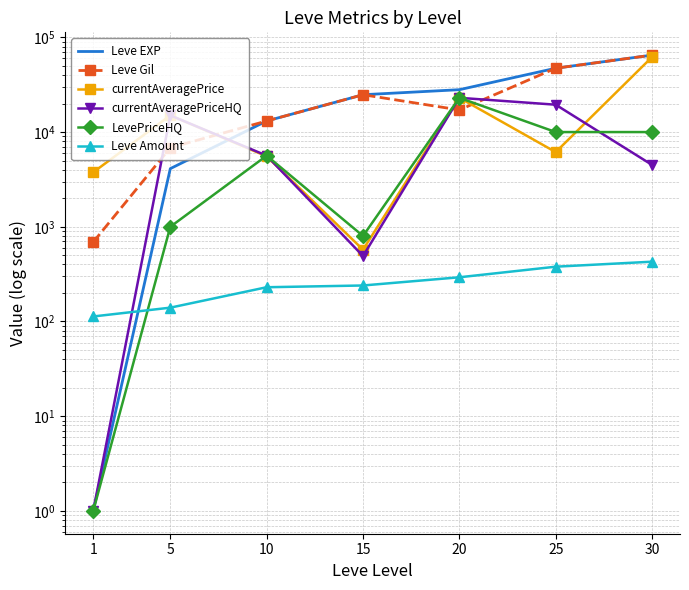

At how many categories does at least one series exceed 9053?

6